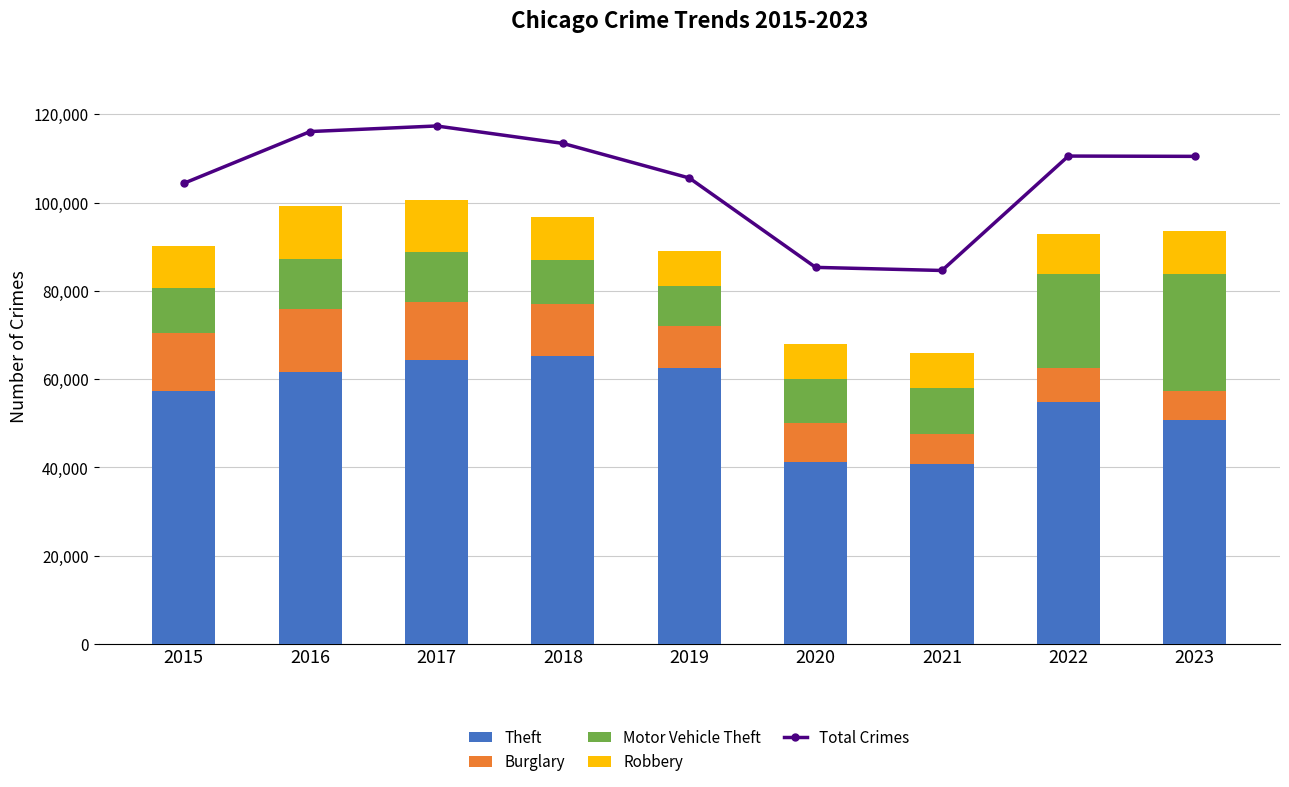

Is the value of Total Crimes at 2023 greater than the value of Theft at 2017?

Yes